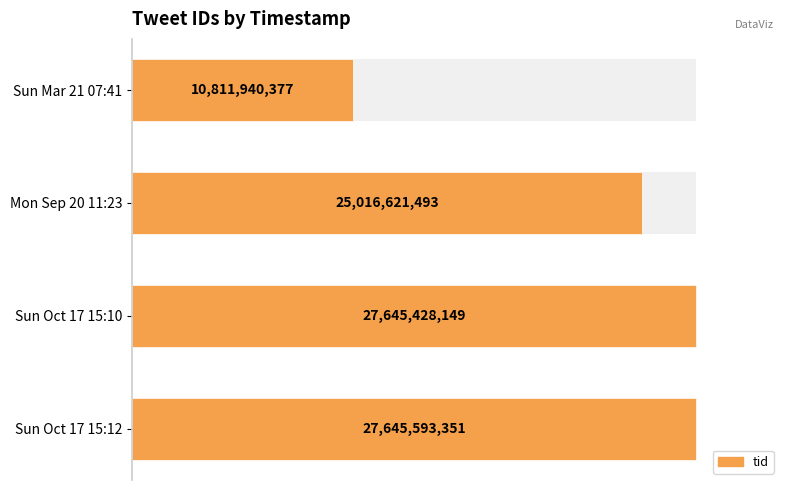

Is it true that the value at Sun Mar 21 07:41 is 10811940377?

True